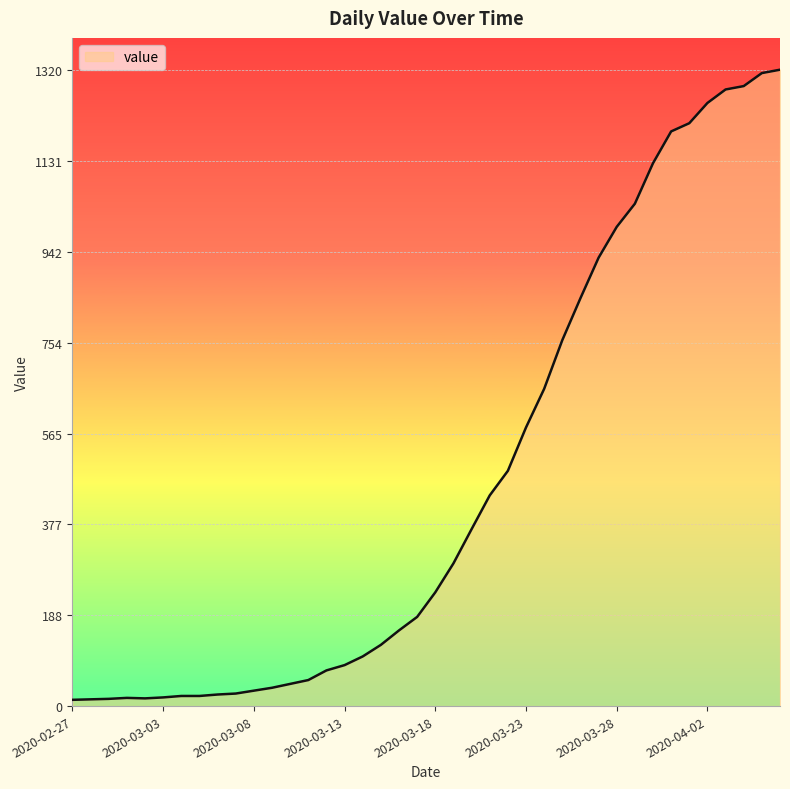

What is the maximum value shown in the chart?

1320